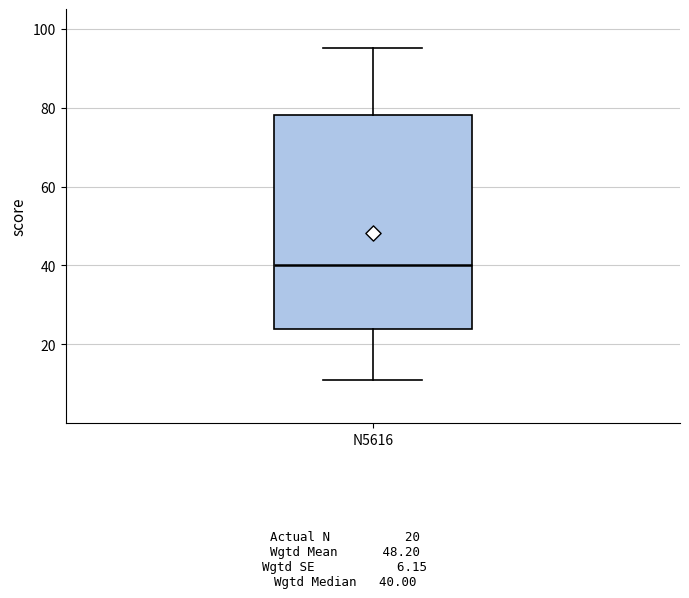

Read this box plot against the y-axis: the position of the median line, the range covered by the box, and the ends of both whiskers. The values are not printed on the chart, so give them approximately, as read against the axis.

median 40, box 24 to 78, whiskers 12 to 96